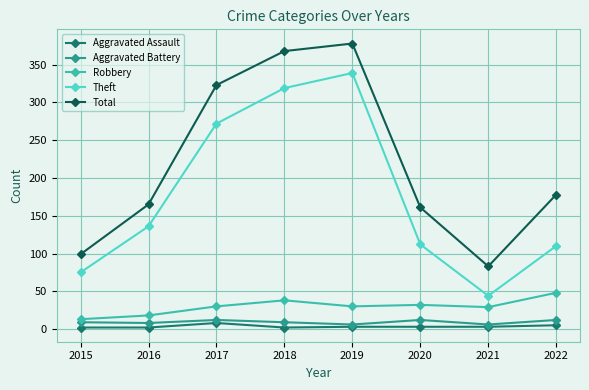

True or false: Aggravated Assault and Robbery intersect in this chart.

False